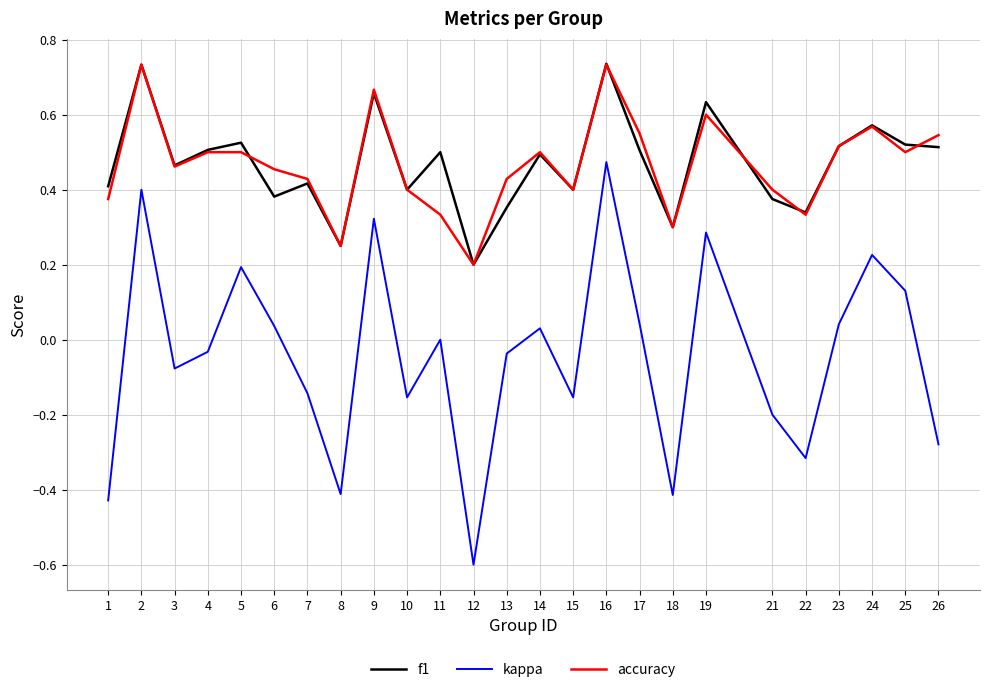

Which series has the widest spread of values?

kappa